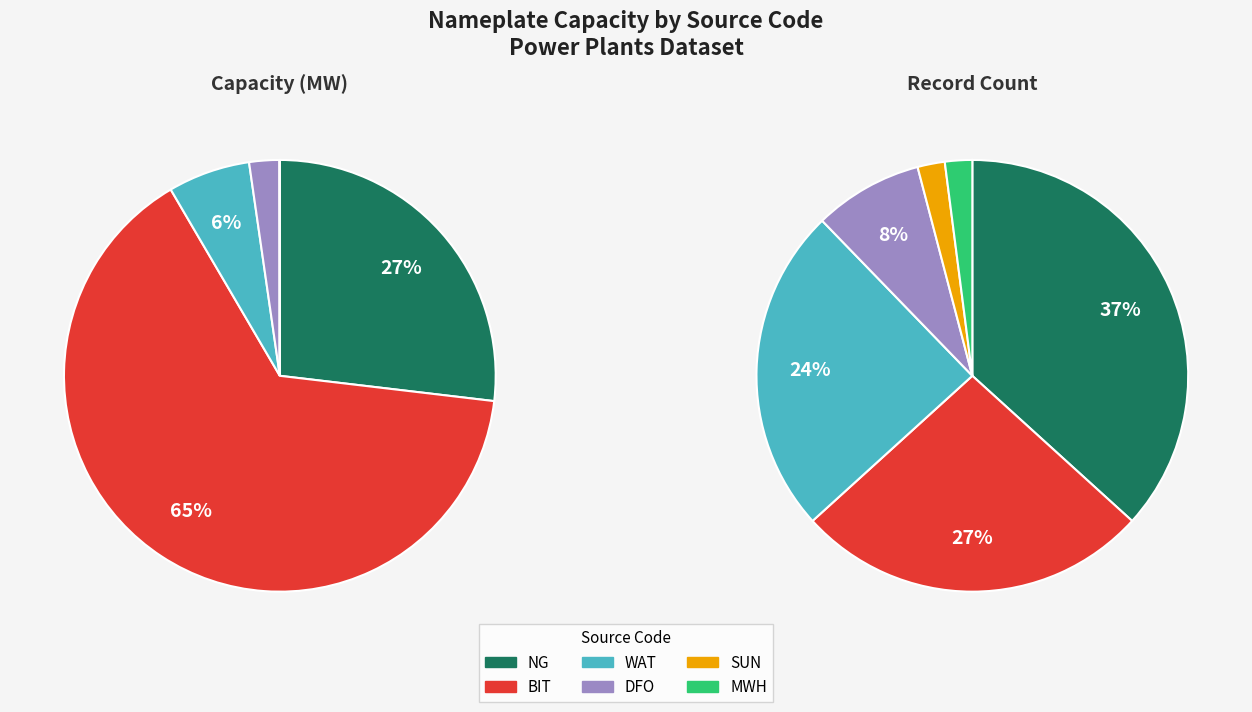

Is there a majority slice in this chart?

No